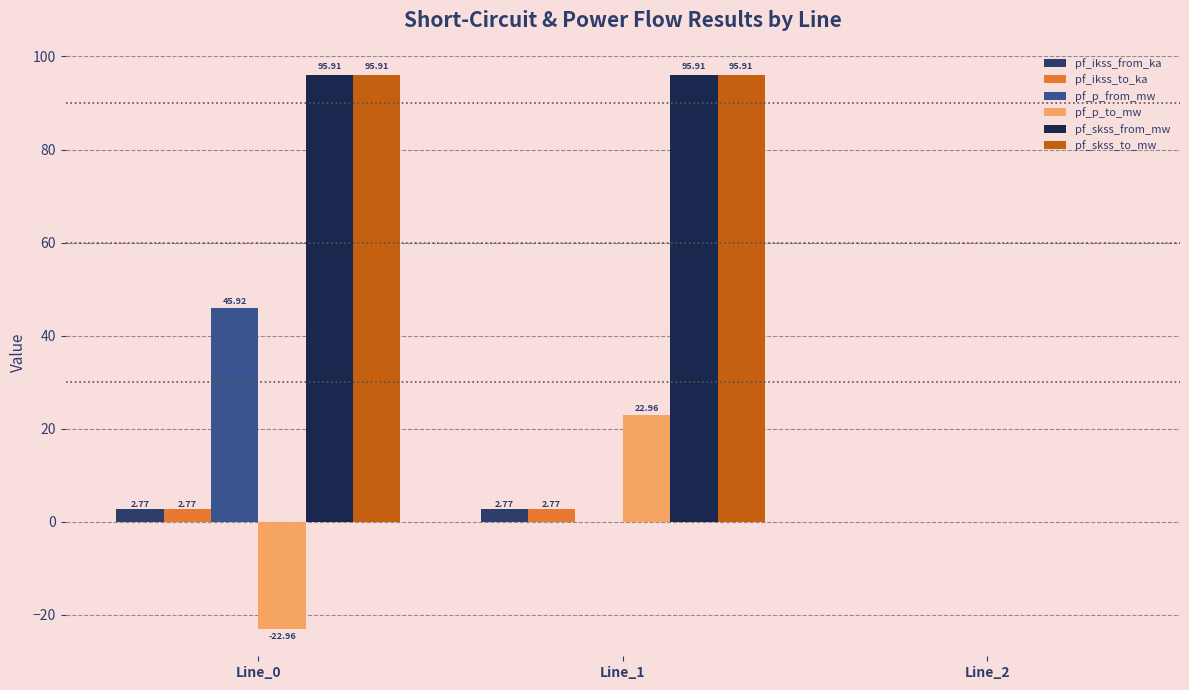

What is the sum of the pf_ikss_to_ka values at Line_1 and Line_0?

5.5